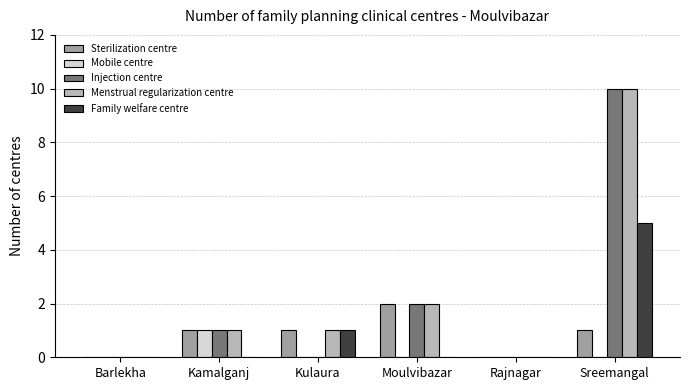

The value of Family welfare centre at Sreemangal is 5. True or false?

True